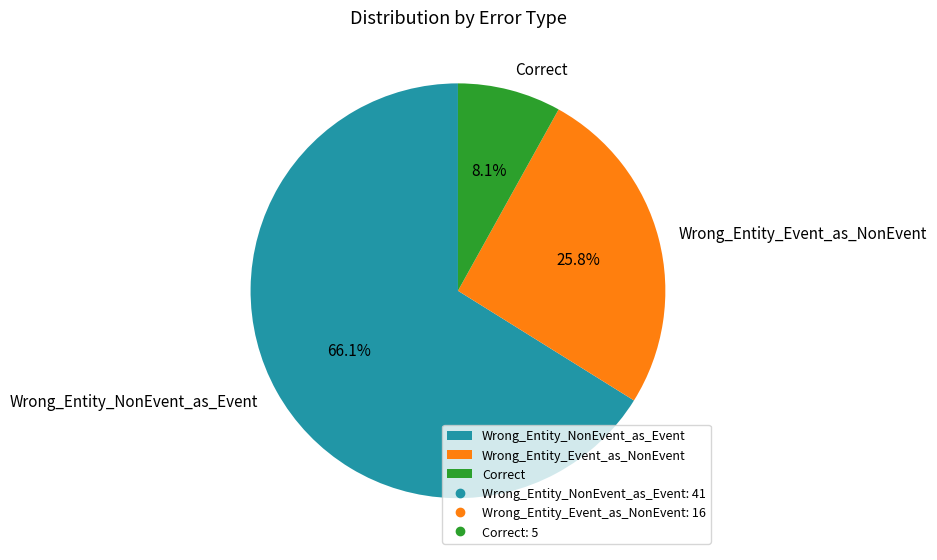

What is the total percentage of Wrong_Entity_Event_as_NonEvent and Wrong_Entity_NonEvent_as_Event?

91.9%